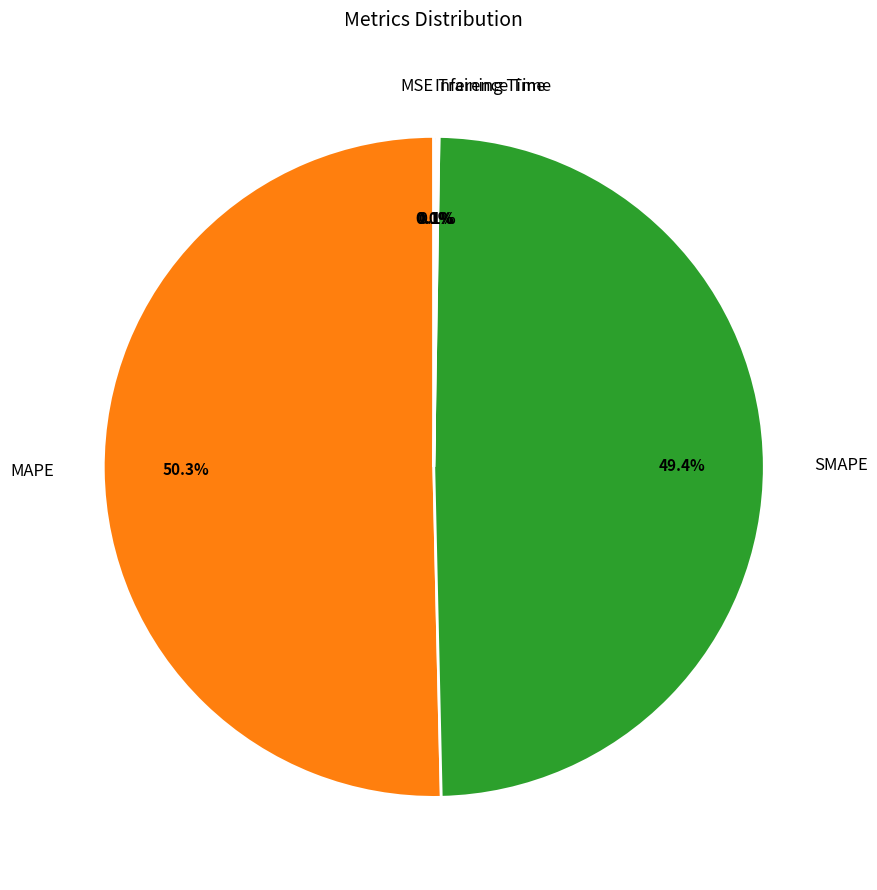

What percentage is NOT represented by SMAPE?

50.6%